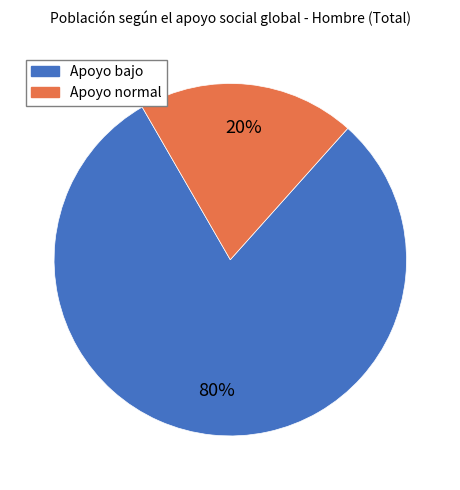

What is the ratio of the value at Apoyo normal to the value at Apoyo bajo?

0.2